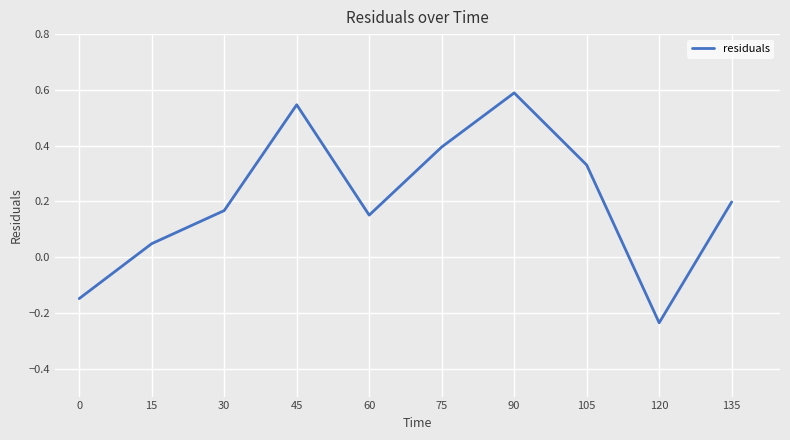

What is the greatest value displayed?

0.6